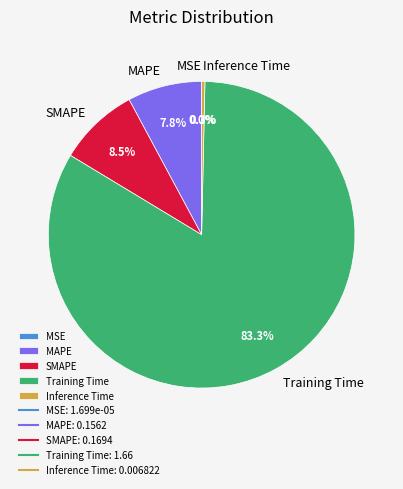

Does Training Time represent more than half of the total?

Yes